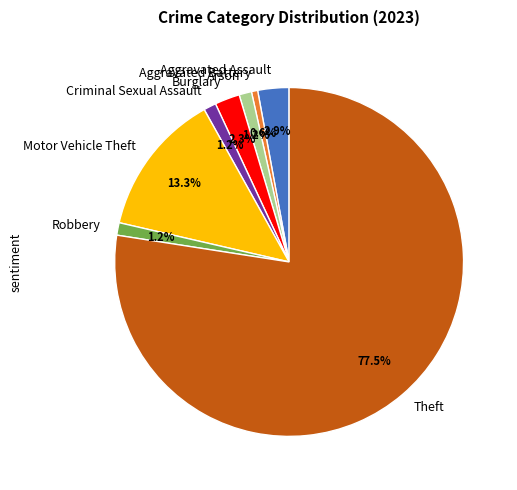

Which has a higher value, Theft or Motor Vehicle Theft?

Theft